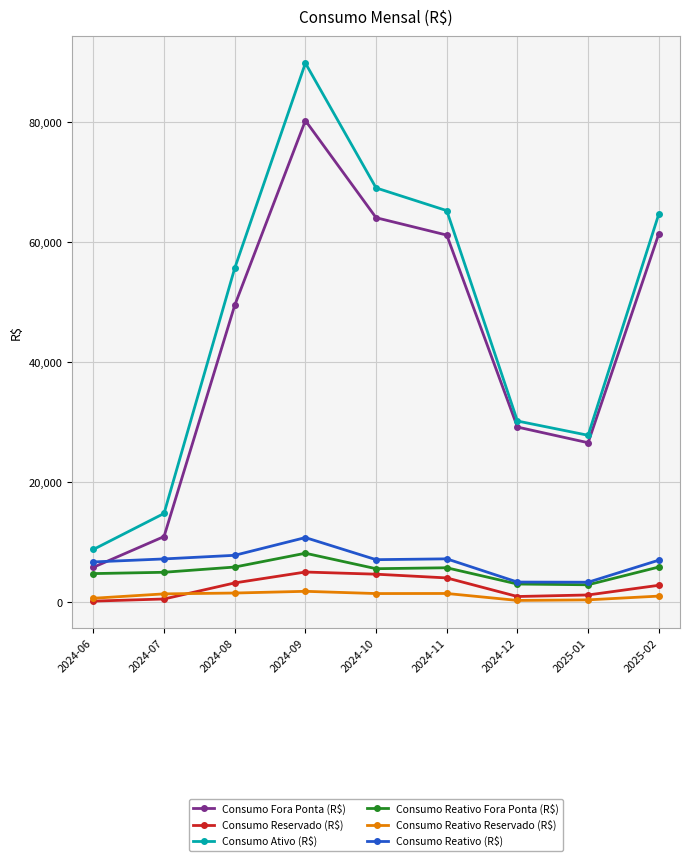

What is the difference between the maximum and minimum values in the Consumo Reativo Reservado (R$) series?

1517.2